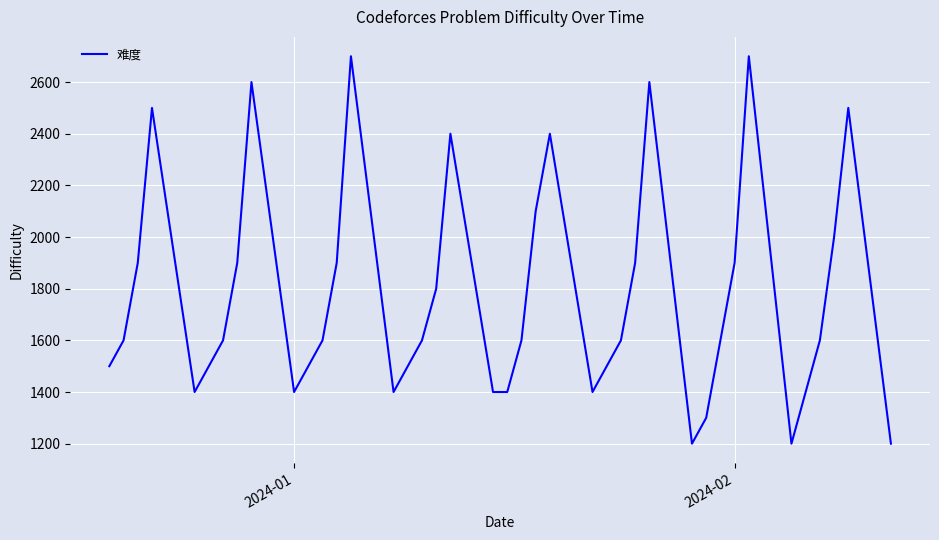

What is the minimum value shown in the chart?

1200